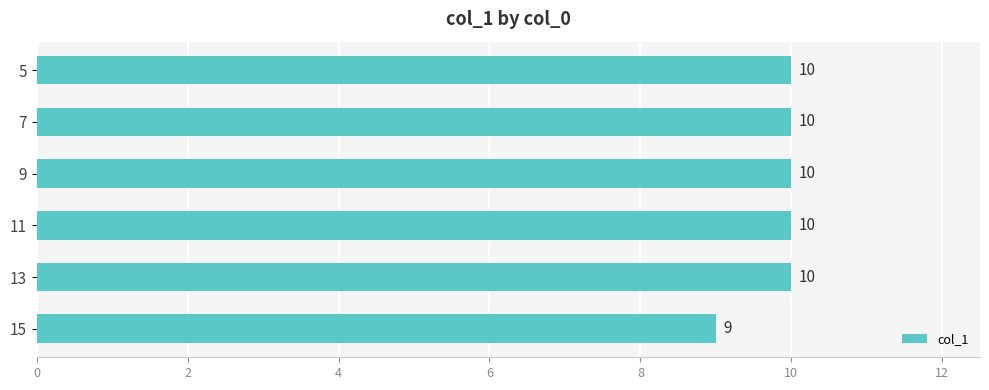

What is the value of the 3rd bar from the top?

10